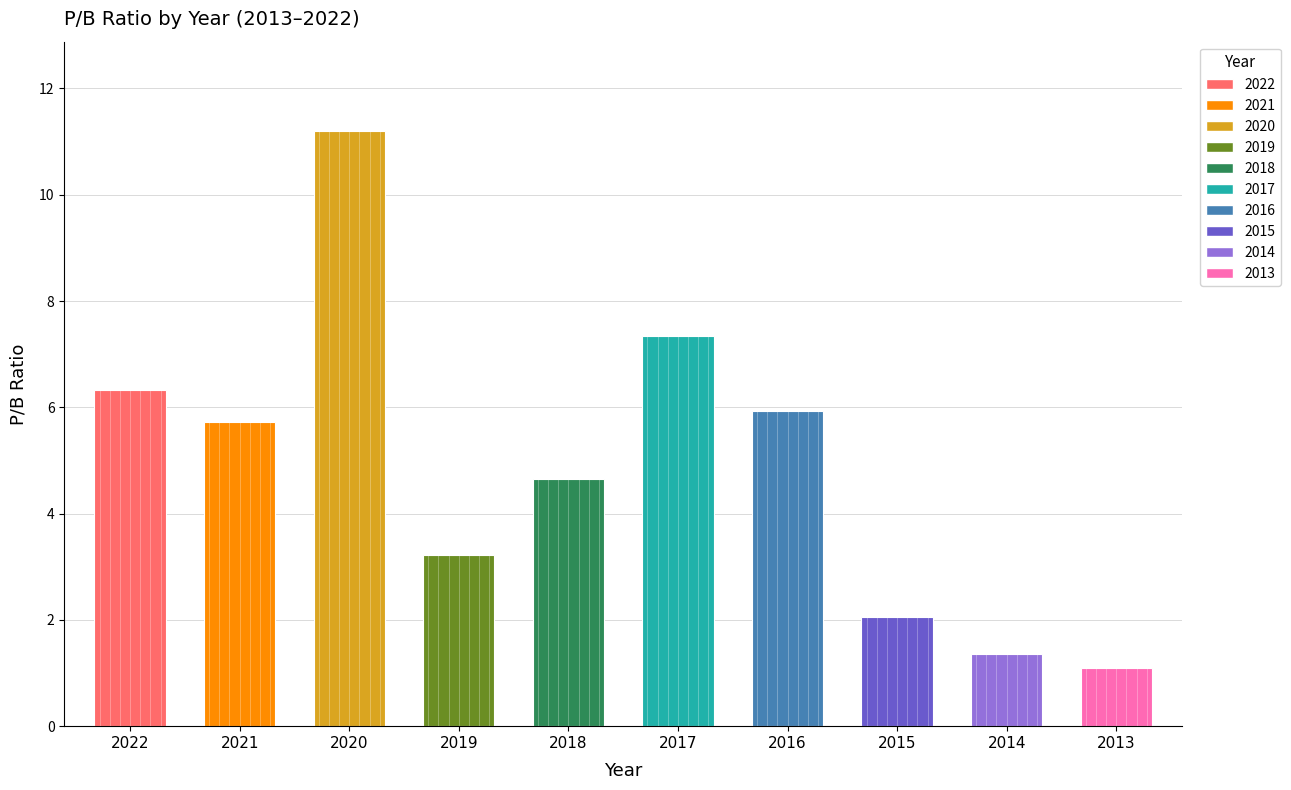

How many distinct data groups are displayed?

1